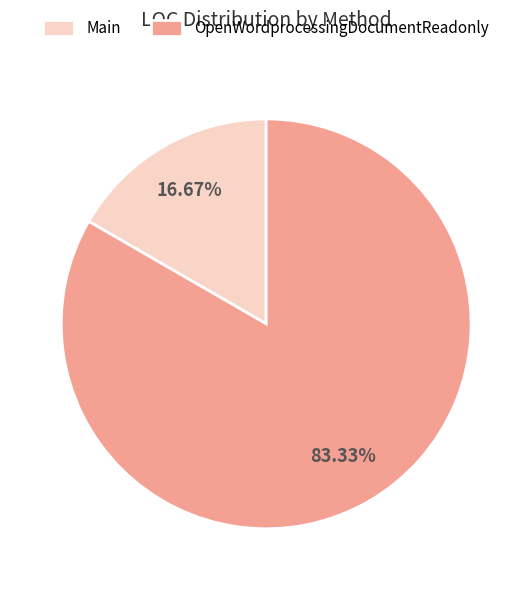

How much of the chart is everything except OpenWordprocessingDocumentReadonly?

16.7%